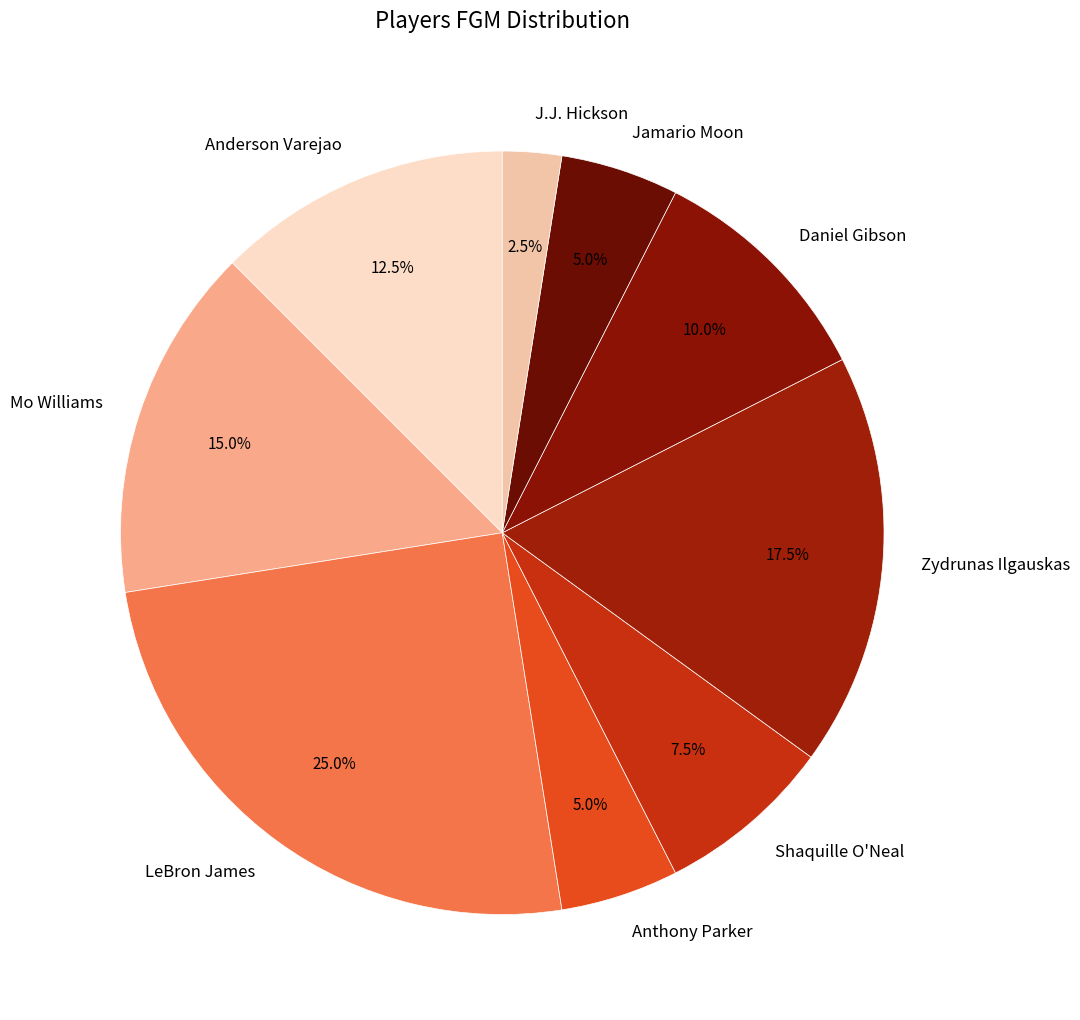

True or false: Jamario Moon accounts for 5% of the total.

True